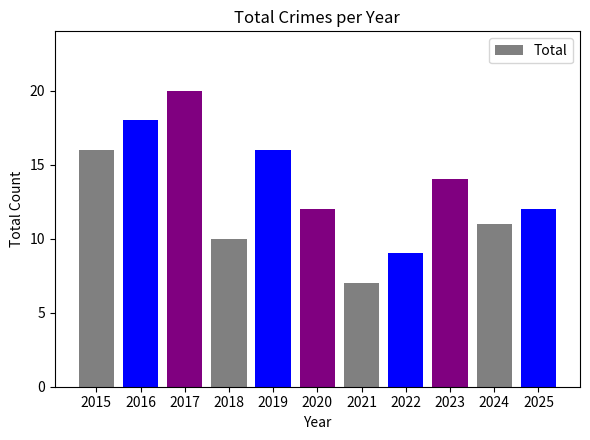

Reading right to left, extract all data points from this chart.

12	11	14	9	7	12	16	10	20	18	16